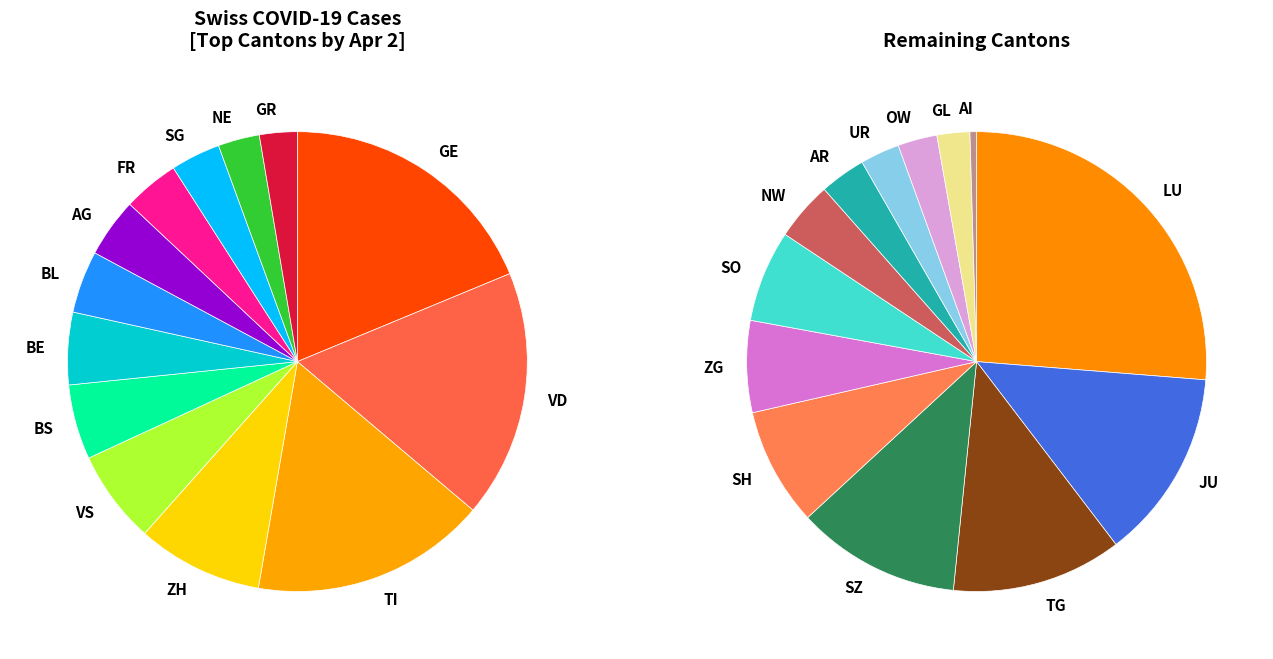

Rank the categories by value from lowest to highest.

AI, GL, OW, UR, AR, NW, SO, ZG, SH, SZ, TG, JU, LU, GR, NE, SG, FR, AG, BL, BE, BS, VS, ZH, TI, VD, GE